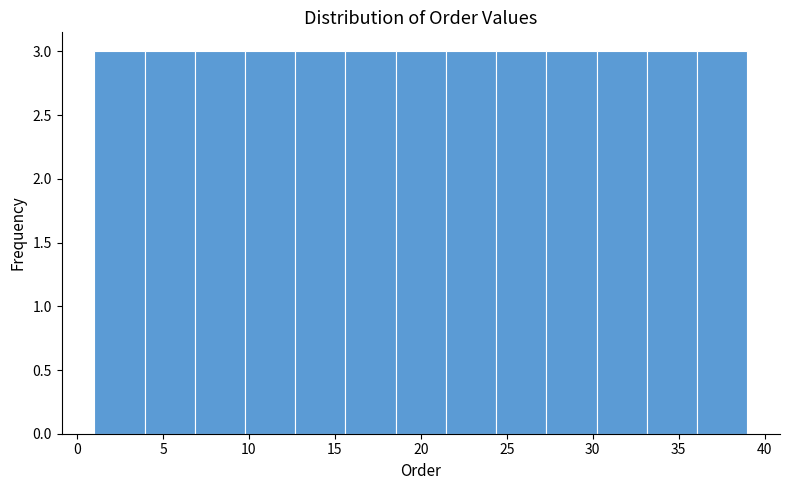

Reading left to right, transcribe this chart: for each bar, give the range it covers on the x-axis and its height. Neither the bar edges nor the heights are printed on the chart, so give them approximately, as read against the axes.

1.0 to 4.0: 3
4.0 to 7.0: 3
7.0 to 10.0: 3
10.0 to 12.5: 3
12.5 to 15.5: 3
15.5 to 18.5: 3
18.5 to 21.5: 3
21.5 to 24.5: 3
24.5 to 27.5: 3
27.5 to 30.0: 3
30.0 to 33.0: 3
33.0 to 36.0: 3
36.0 to 39.0: 3